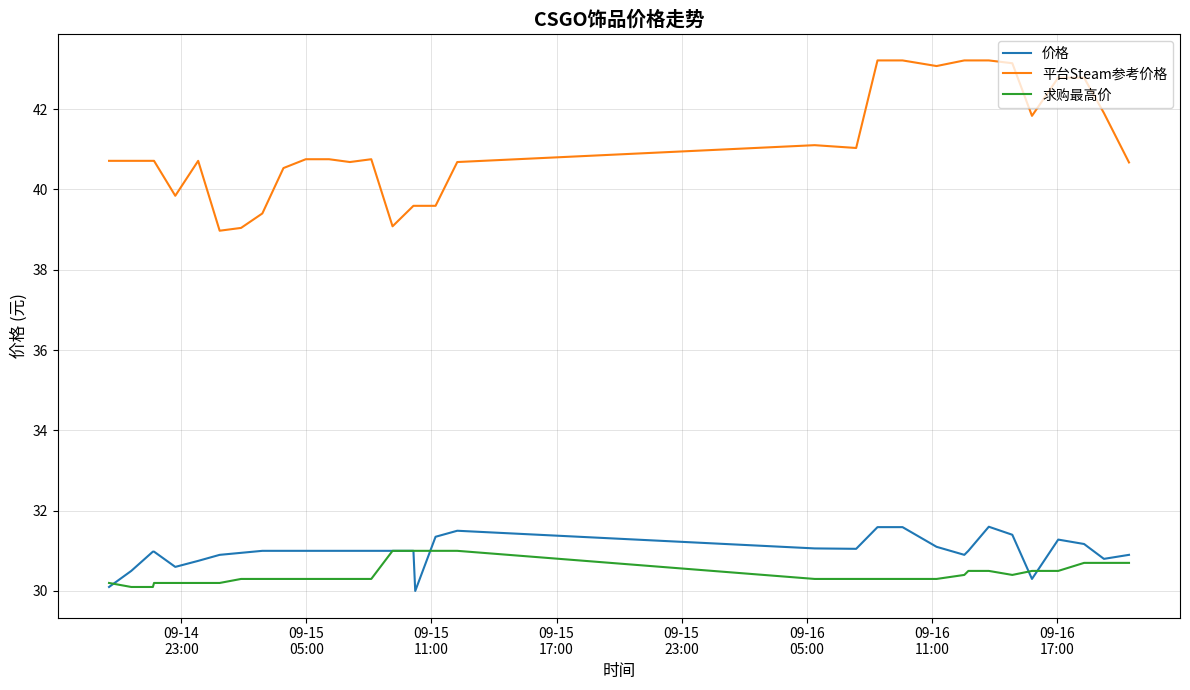

True or false: 平台Steam参考价格 and 价格 intersect in this chart.

False